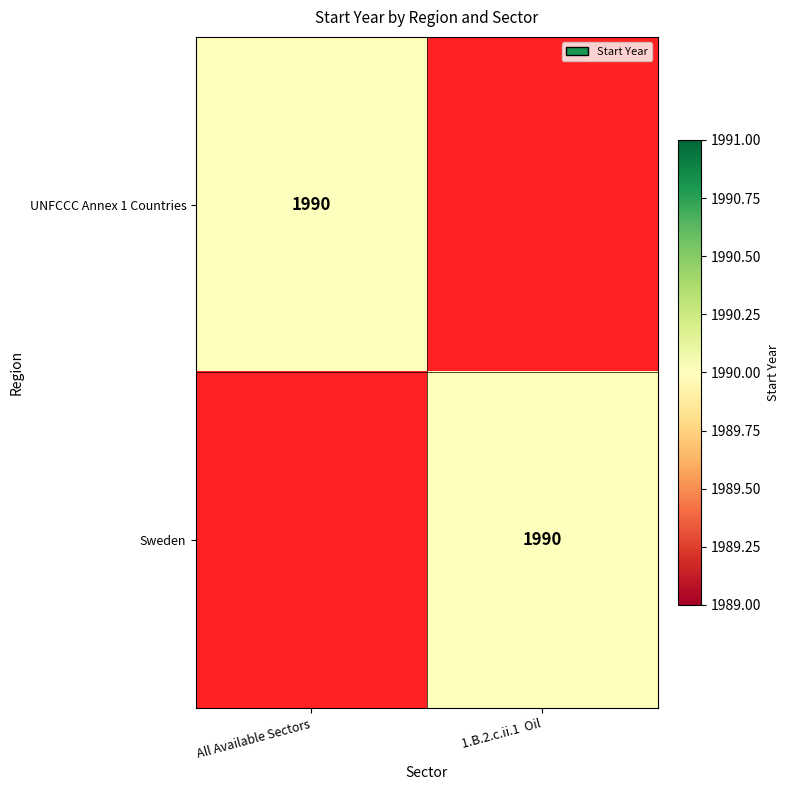

Count the number of data series in this chart.

2